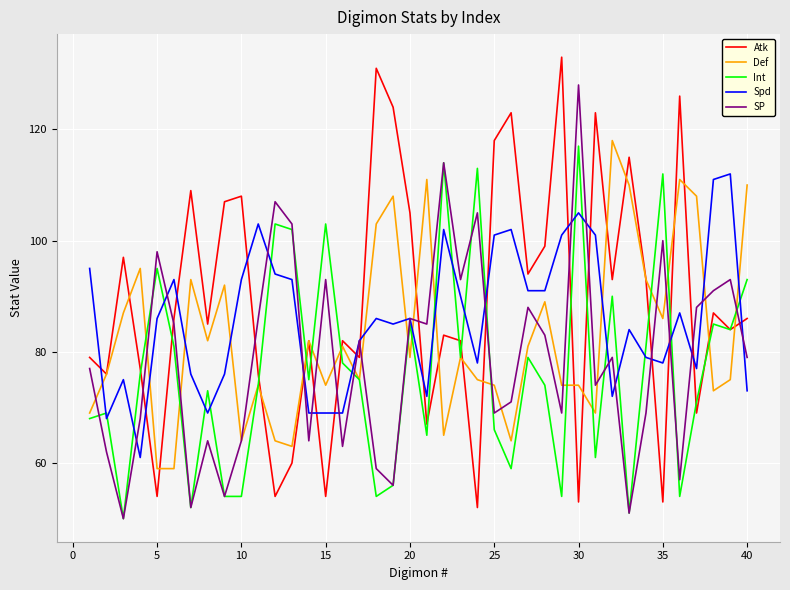

How many intersections are there between Atk and Spd?

17